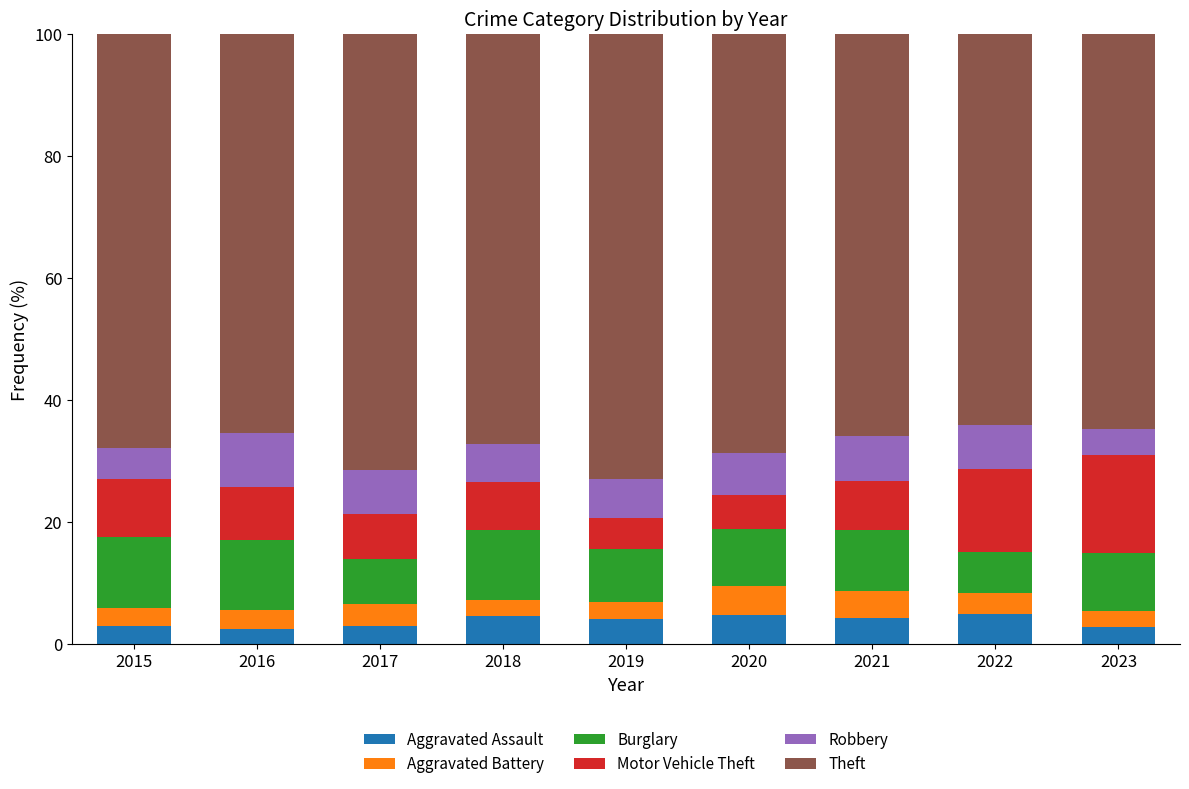

What is the difference between the maximum and minimum values in the Aggravated Assault series?

2.5